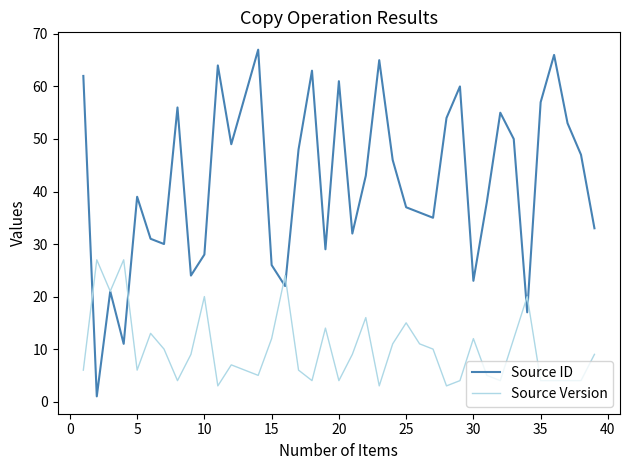

List the series in order of their overall mean, lowest first.

Source Version, Source ID